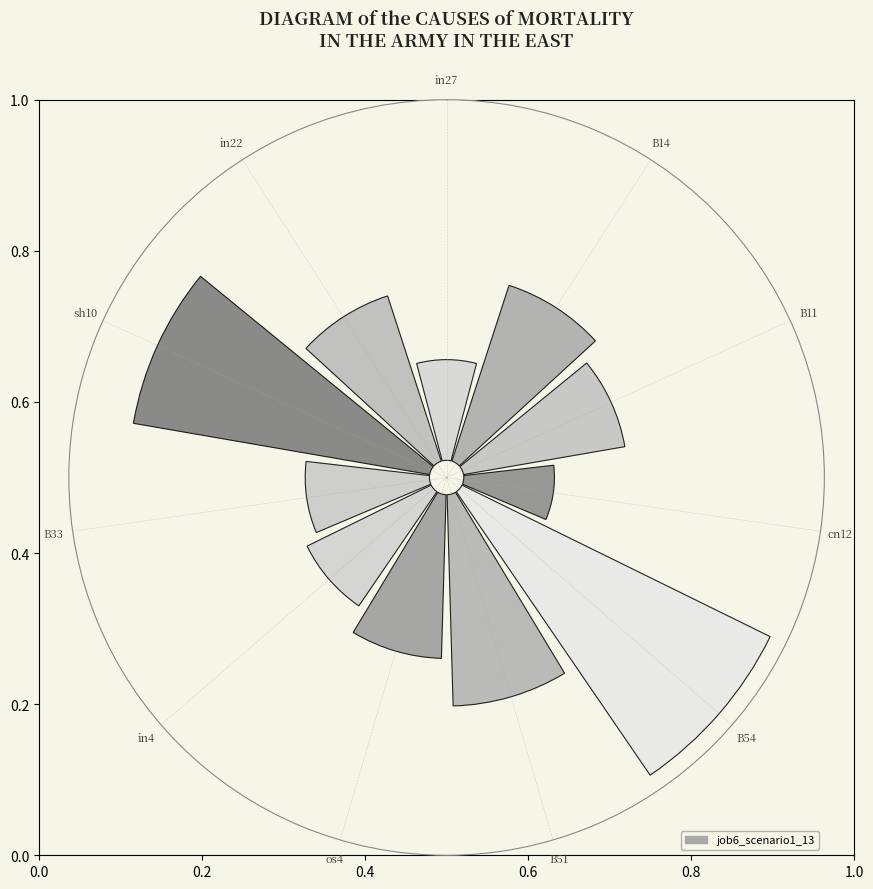

Count the number of slices in the pie.

11